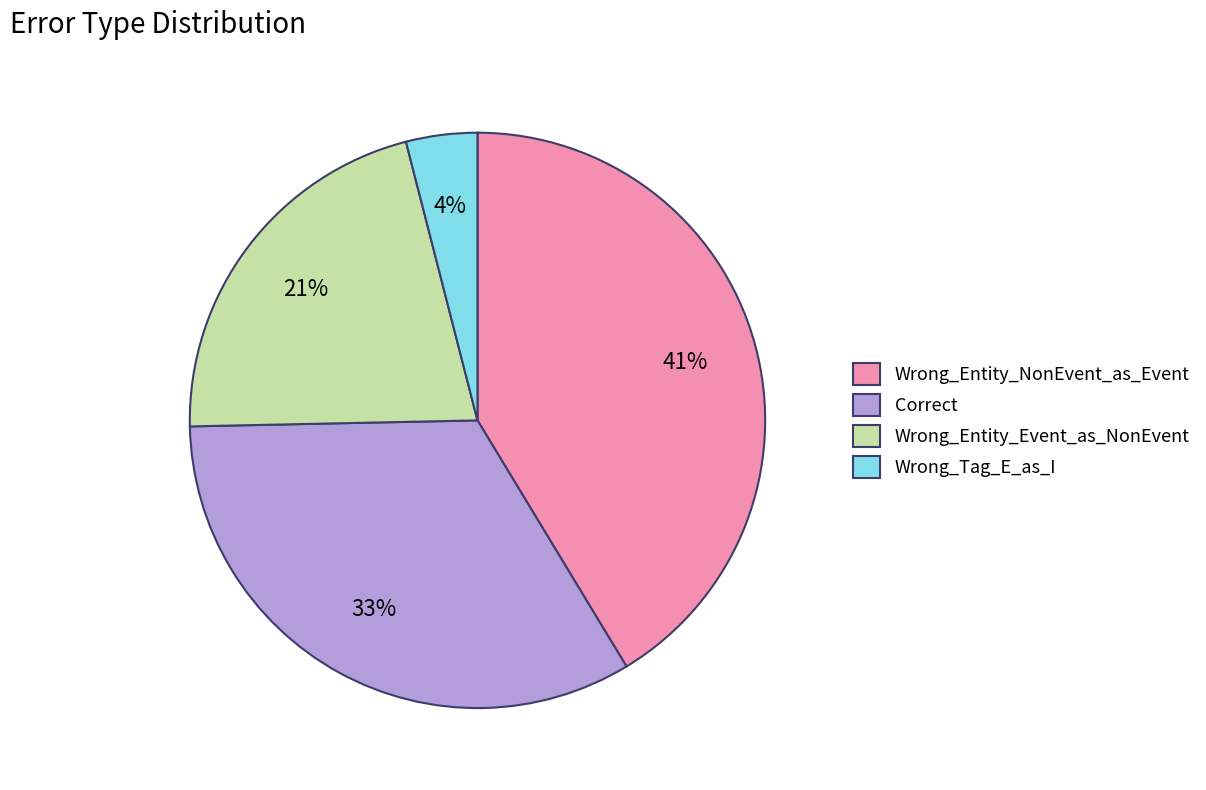

The Correct slice represents 33% of the pie. True or false?

True